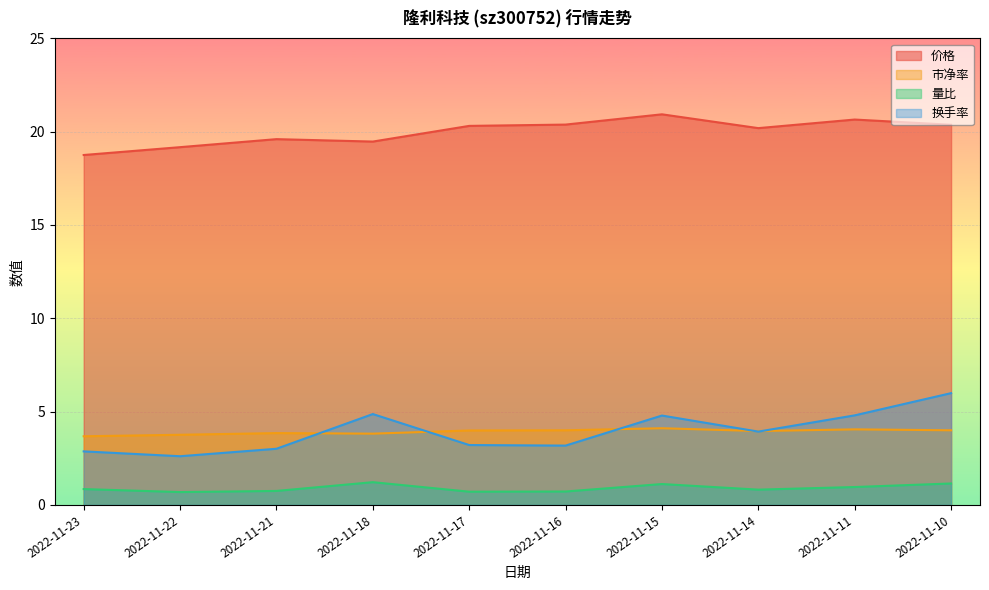

At which category does 换手率 reach its first local peak?

2022-11-18